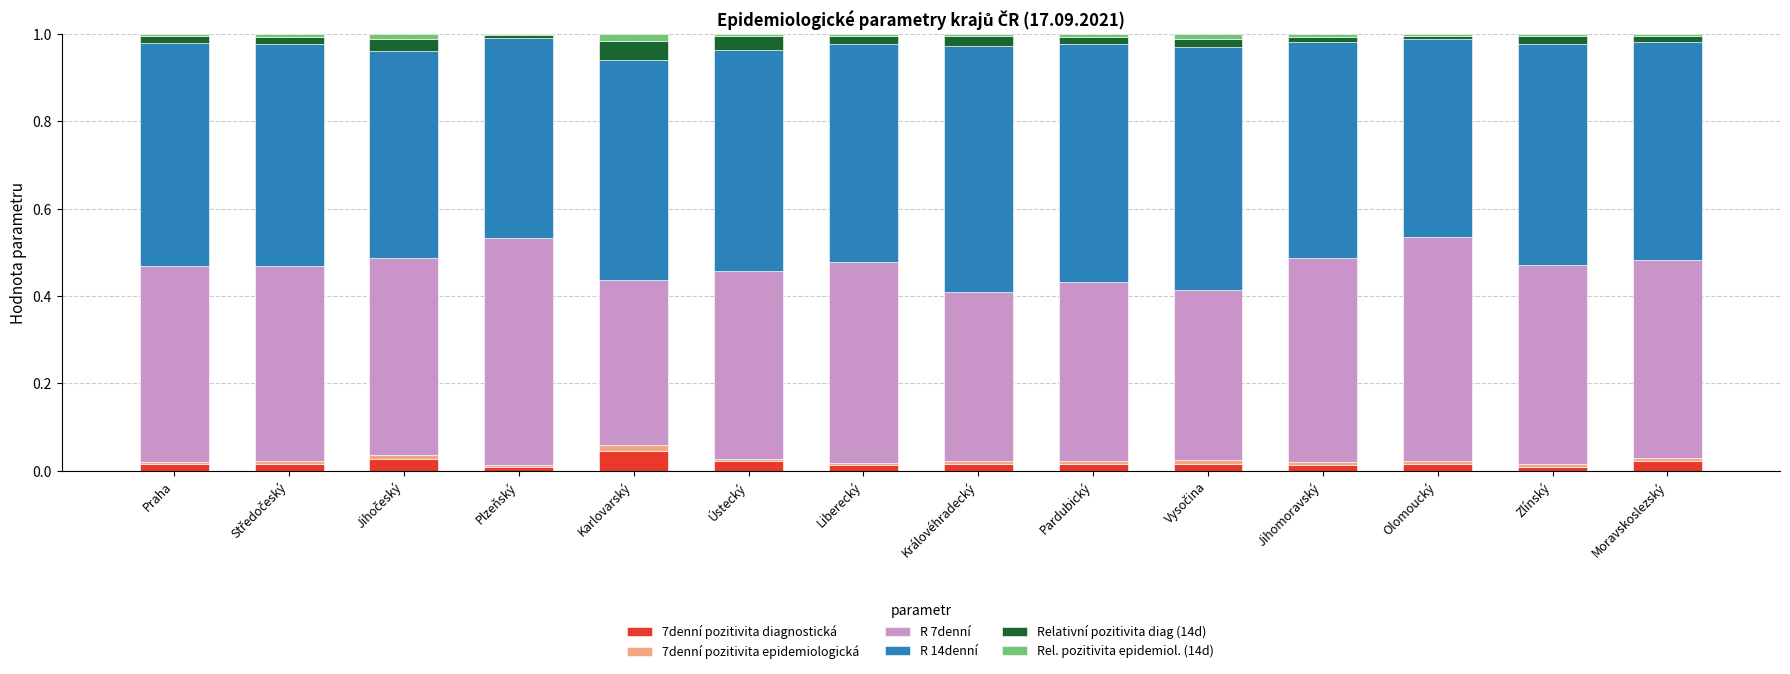

True or false: 7denní pozitivita diagnostická has a value of 0.0 at Jihomoravský.

True